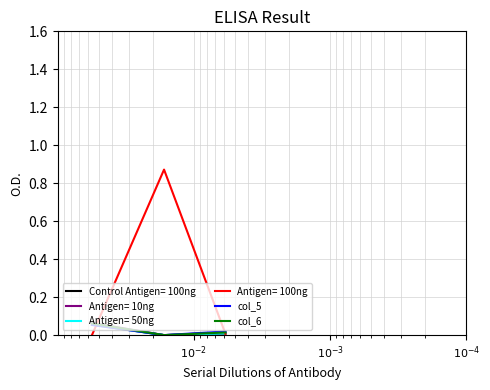

What is the label of the 2nd point from the left?

$10^{-3}$